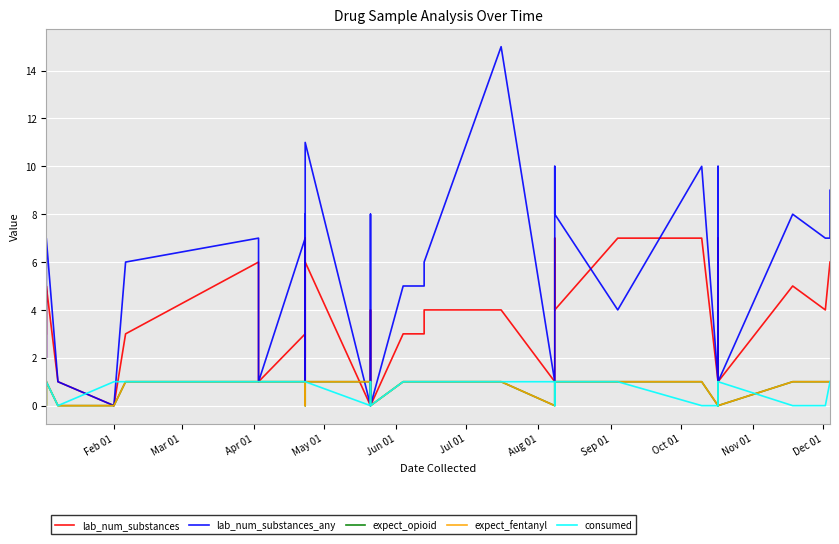

How many categories are shown in the chart?

40